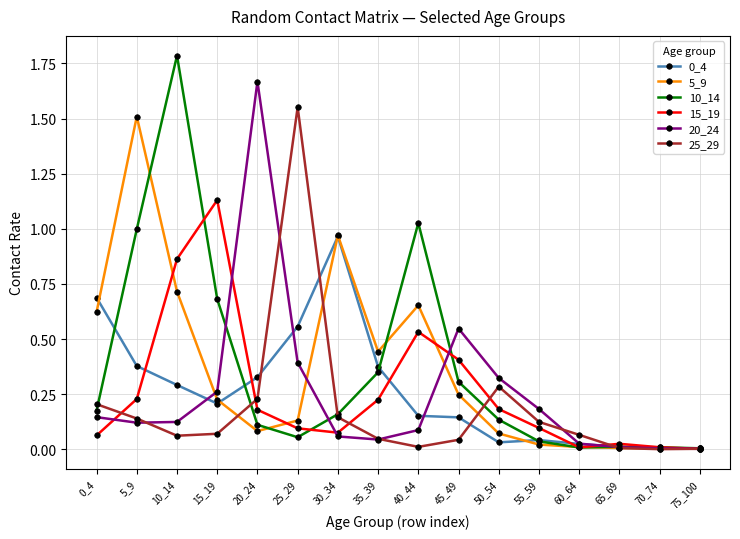

At which category does 25_29 reach its first local peak?

25_29